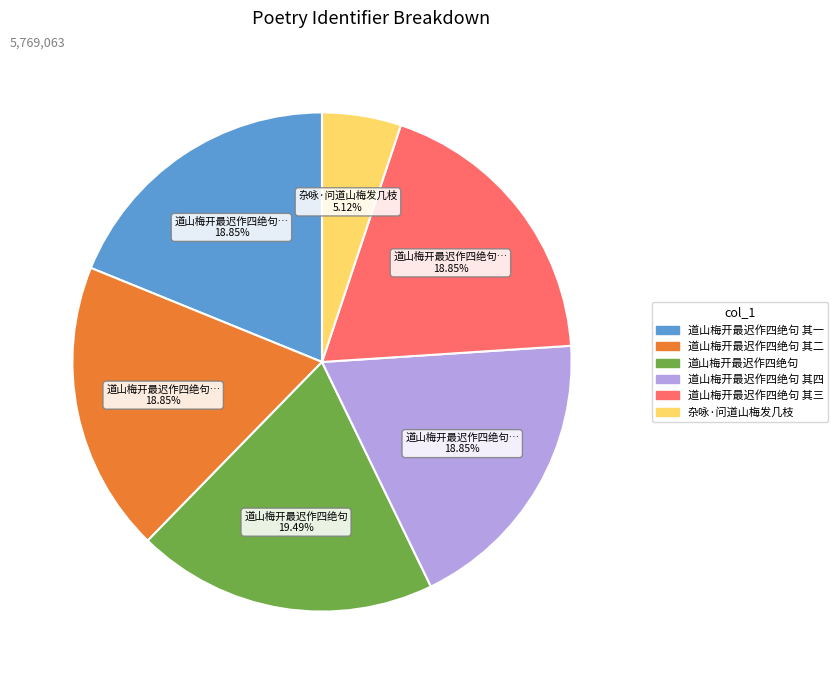

Count the number of slices in the pie.

6